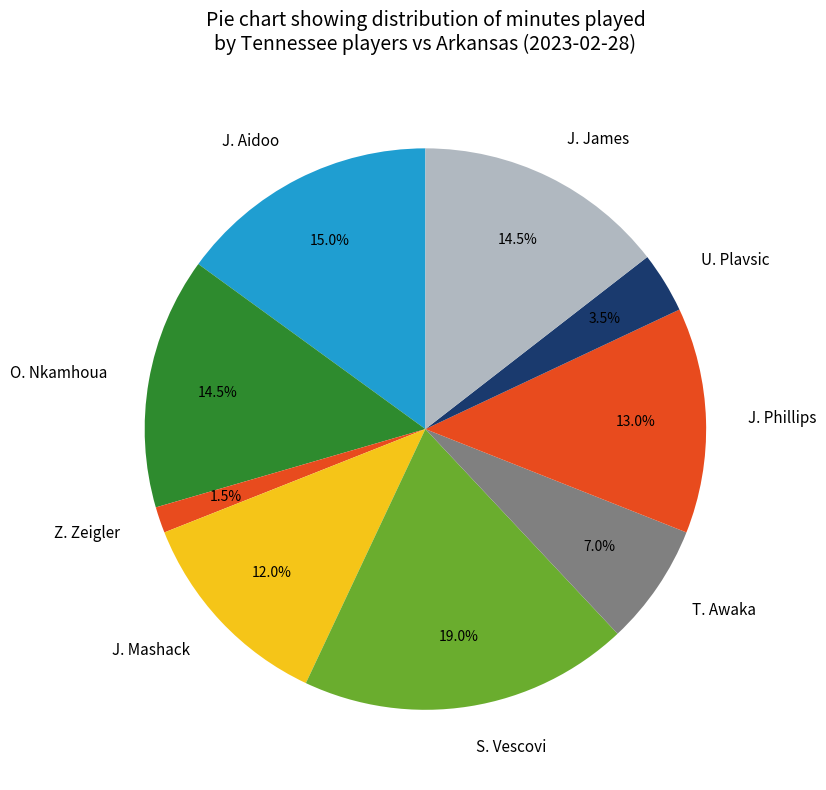

Which has a higher value, J. Mashack or O. Nkamhoua?

O. Nkamhoua